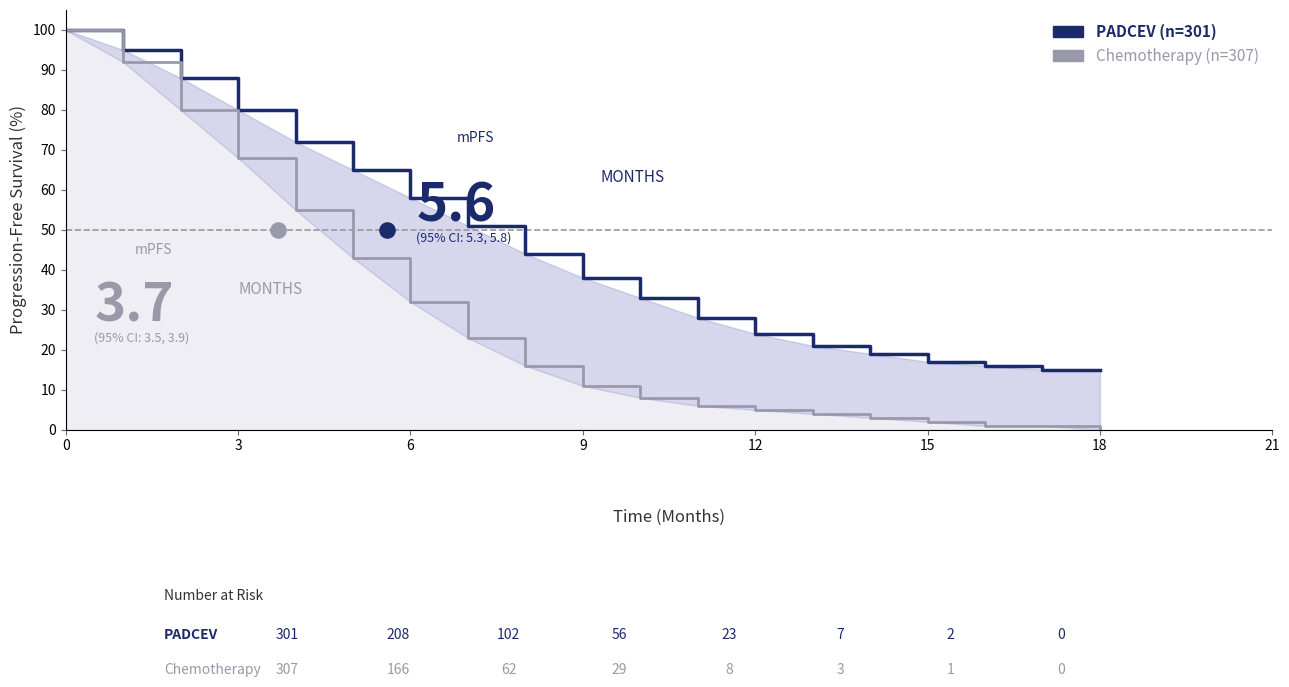

What is the total value across all series at 14?

22